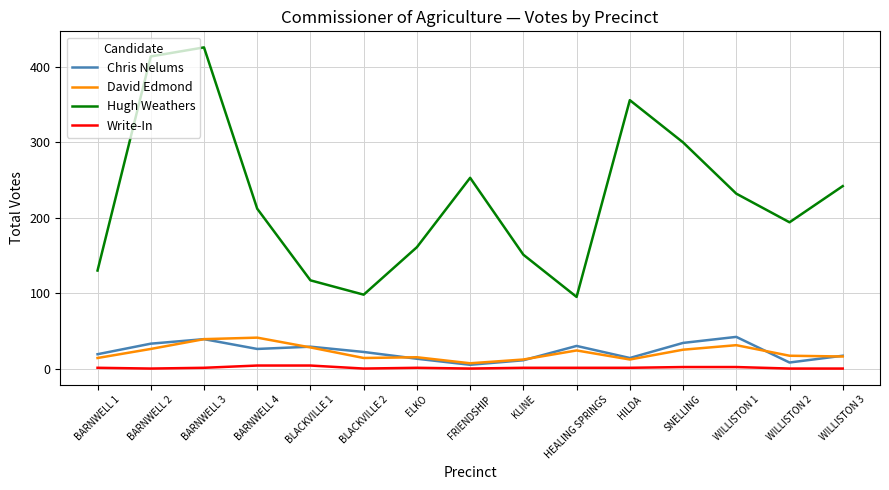

What is the highest value of the David Edmond series?

41